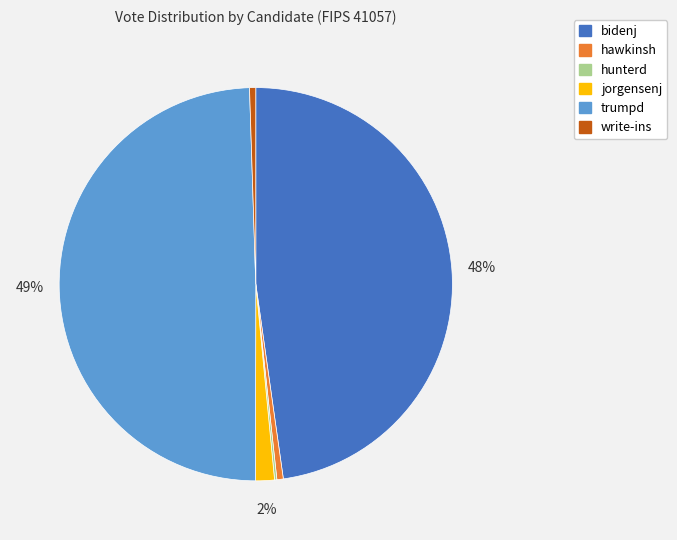

What percentage is the write-ins slice, to the nearest percent?

1%